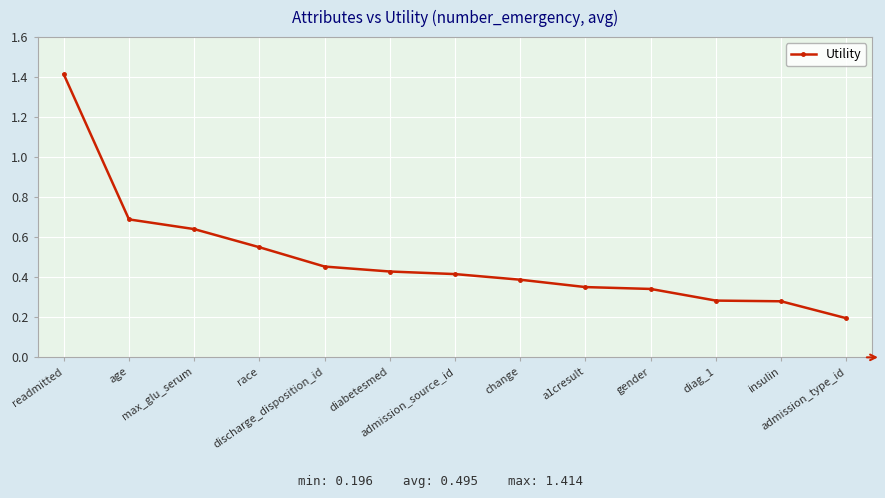

What is the sum of all values?

6.4